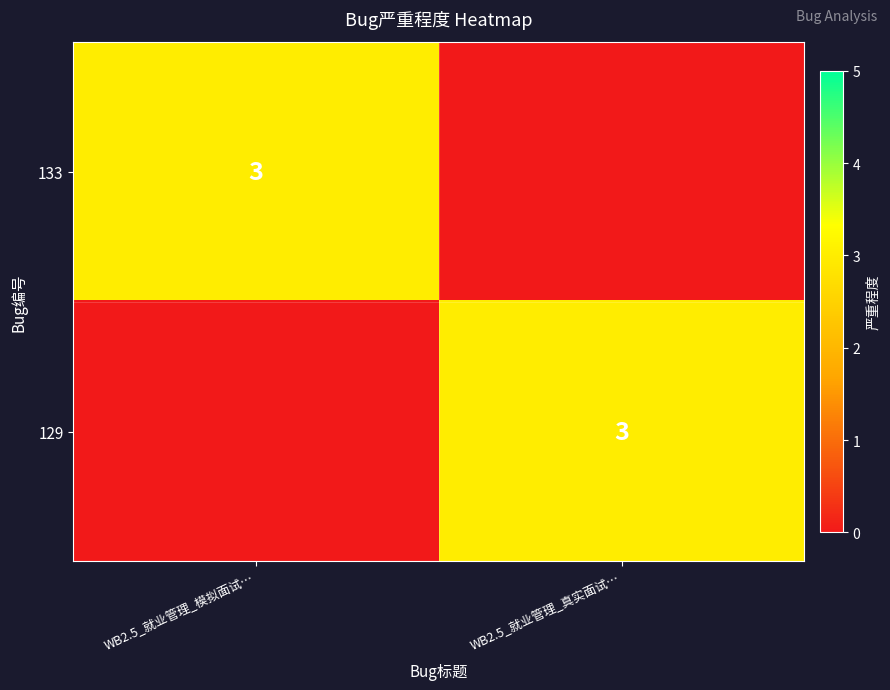

True or false: 133 has a value of 3 at WB2.5_就业管理_模拟面试….

True